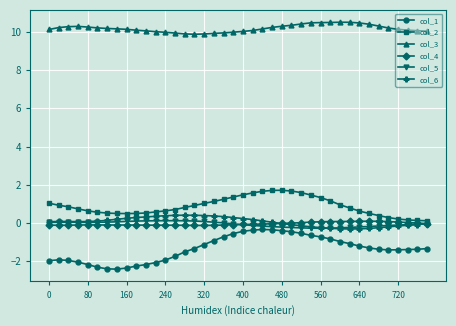

Which series has the largest total across all categories?

col_3